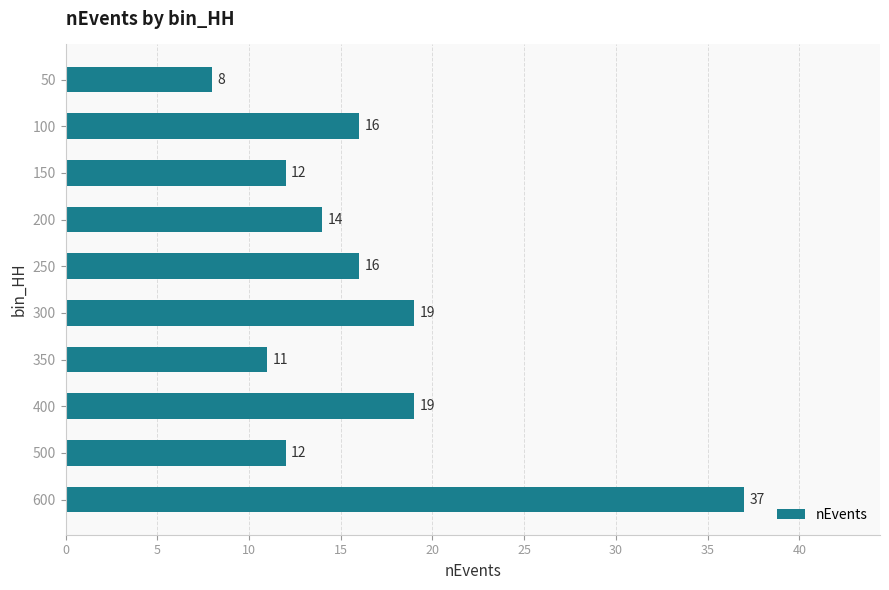

The chart shows a value of 12 at 150. True or false?

True